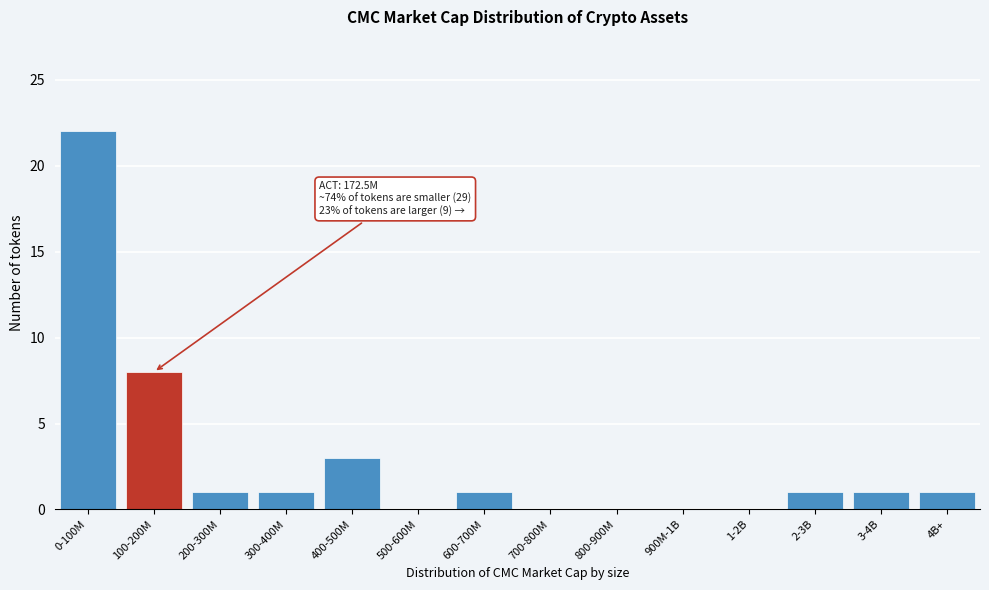

Reading left to right, transcribe all the data shown in this chart.

0-100M=22	100-200M=8	200-300M=1	300-400M=1	400-500M=3	500-600M=0	600-700M=1	700-800M=0	800-900M=0	900M-1B=0	1-2B=0	2-3B=1	3-4B=1	4B+=1